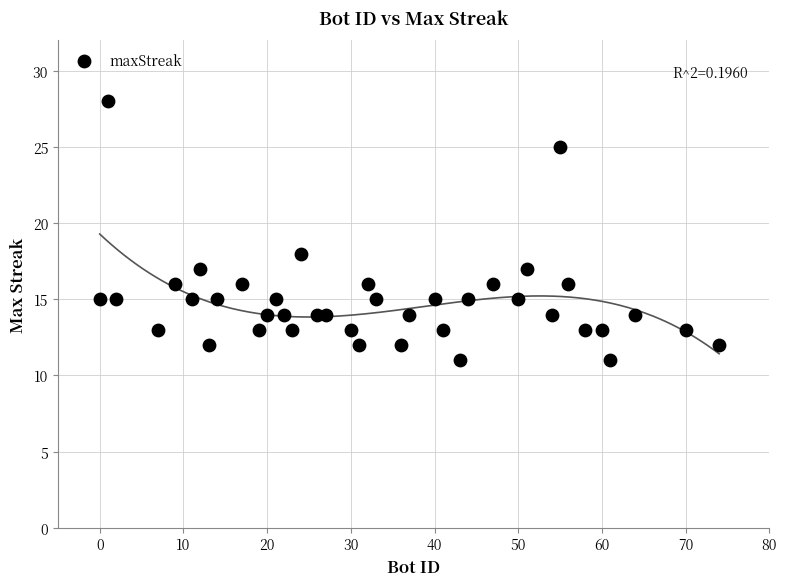

What Y value in the scatter plot is closest to 19?

18